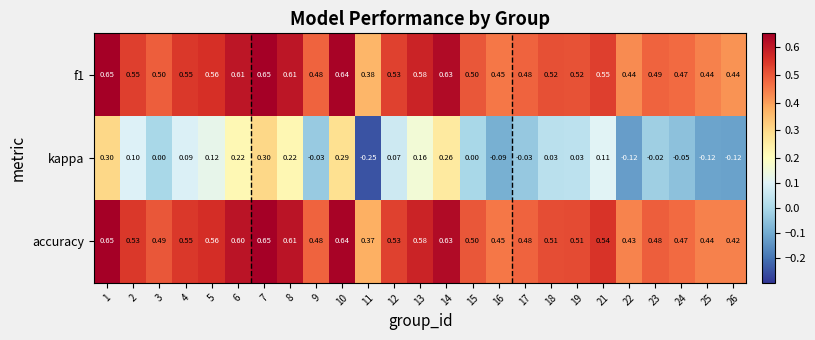

At how many categories does at least one series exceed 0?

25